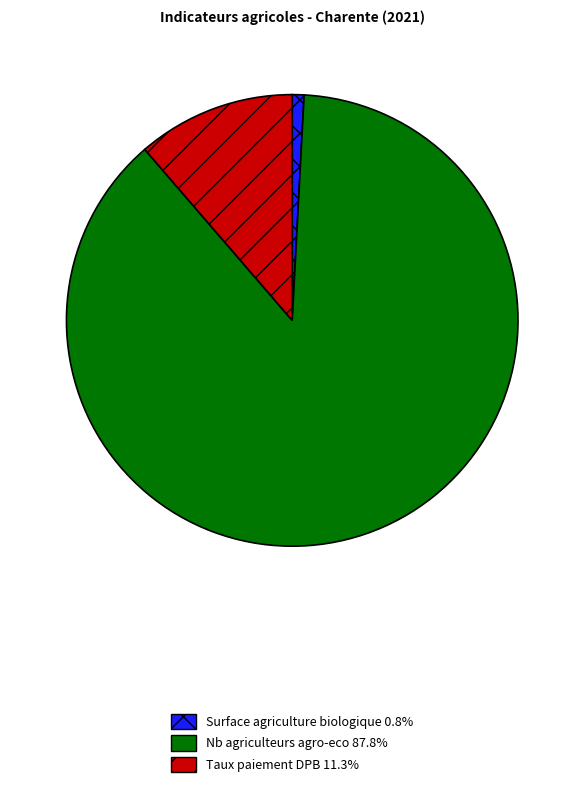

Is there any slice that represents more than half of the pie?

Yes